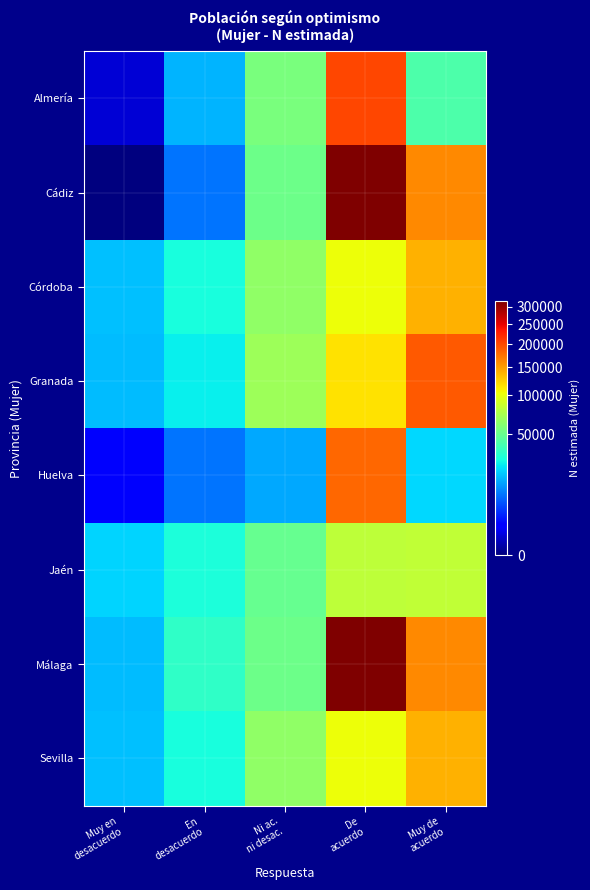

How many data points does each series have?

5